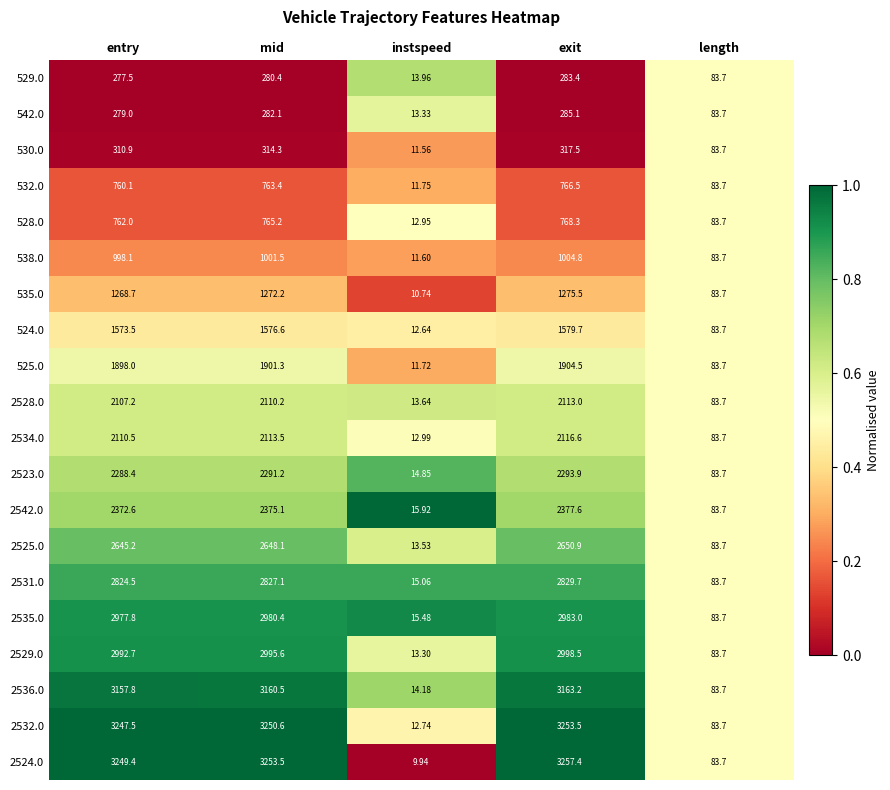

At which category does the chart reach its minimum across all series?

instspeed